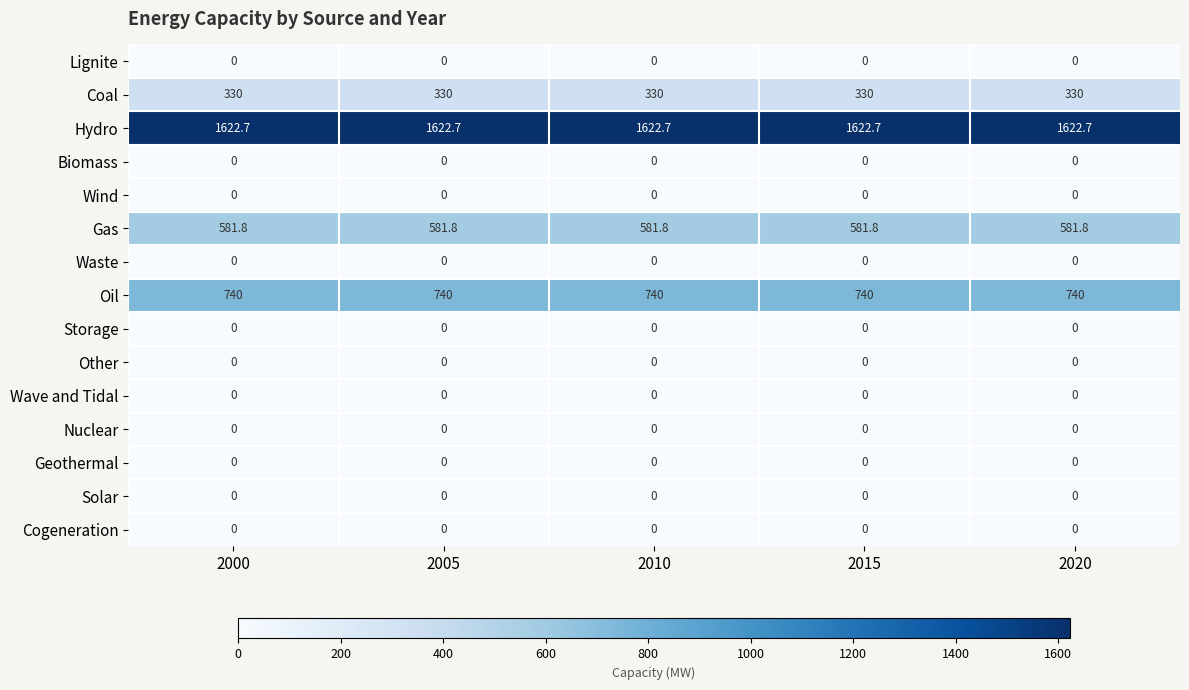

What is the total value across all series at 2020?

3274.5